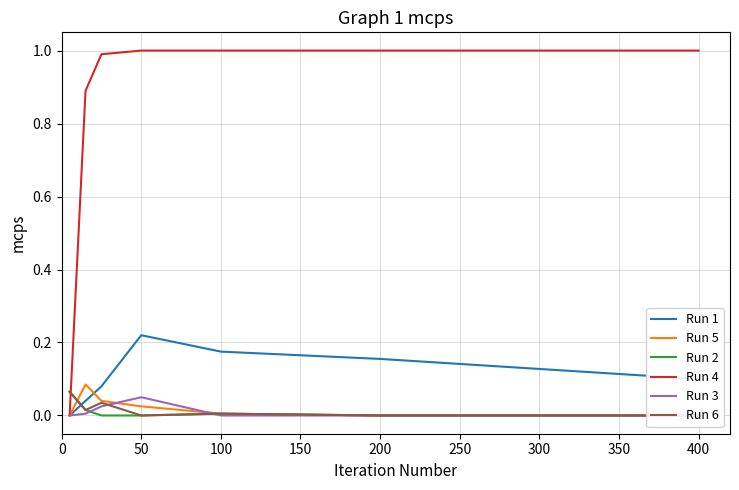

What is the maximum value for Run 4?

1.0